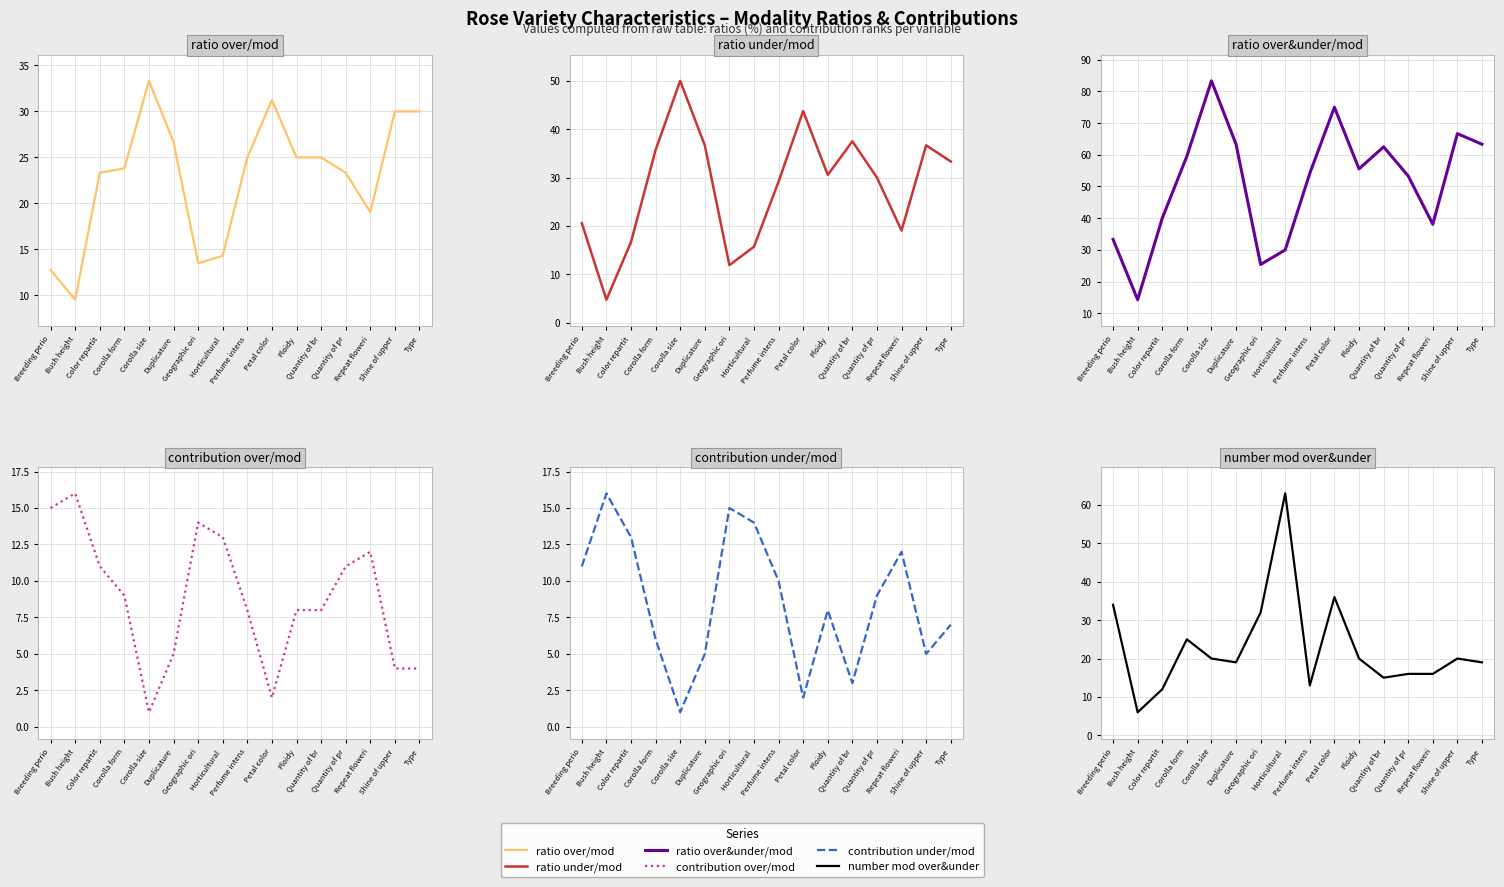

At which category does ratio over&under/mod reach its first local peak?

Corolla size